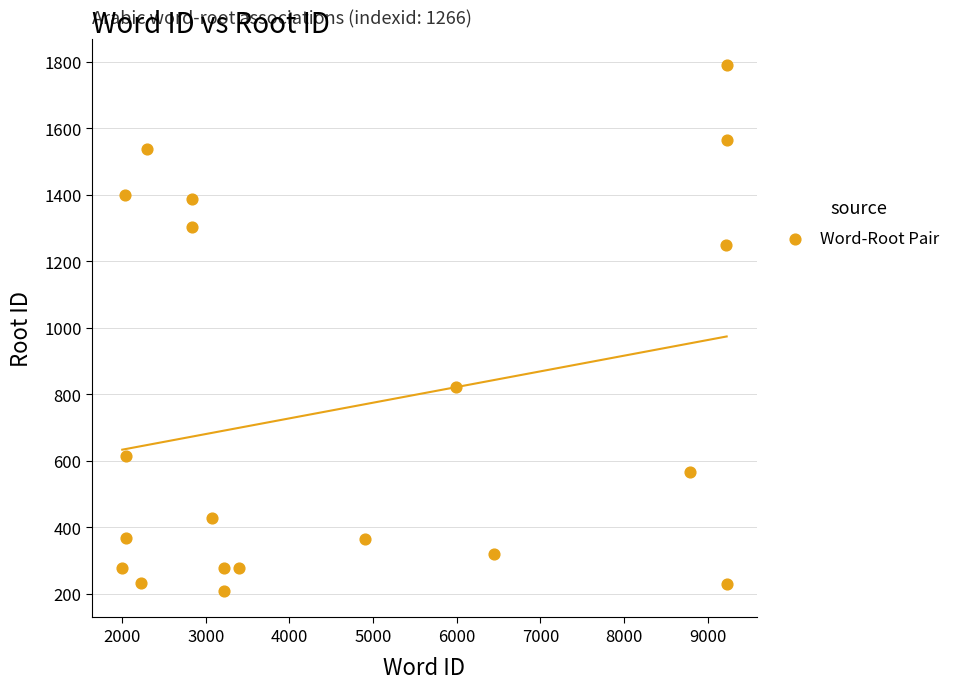

What Y value in the scatter plot is closest to 998?

823